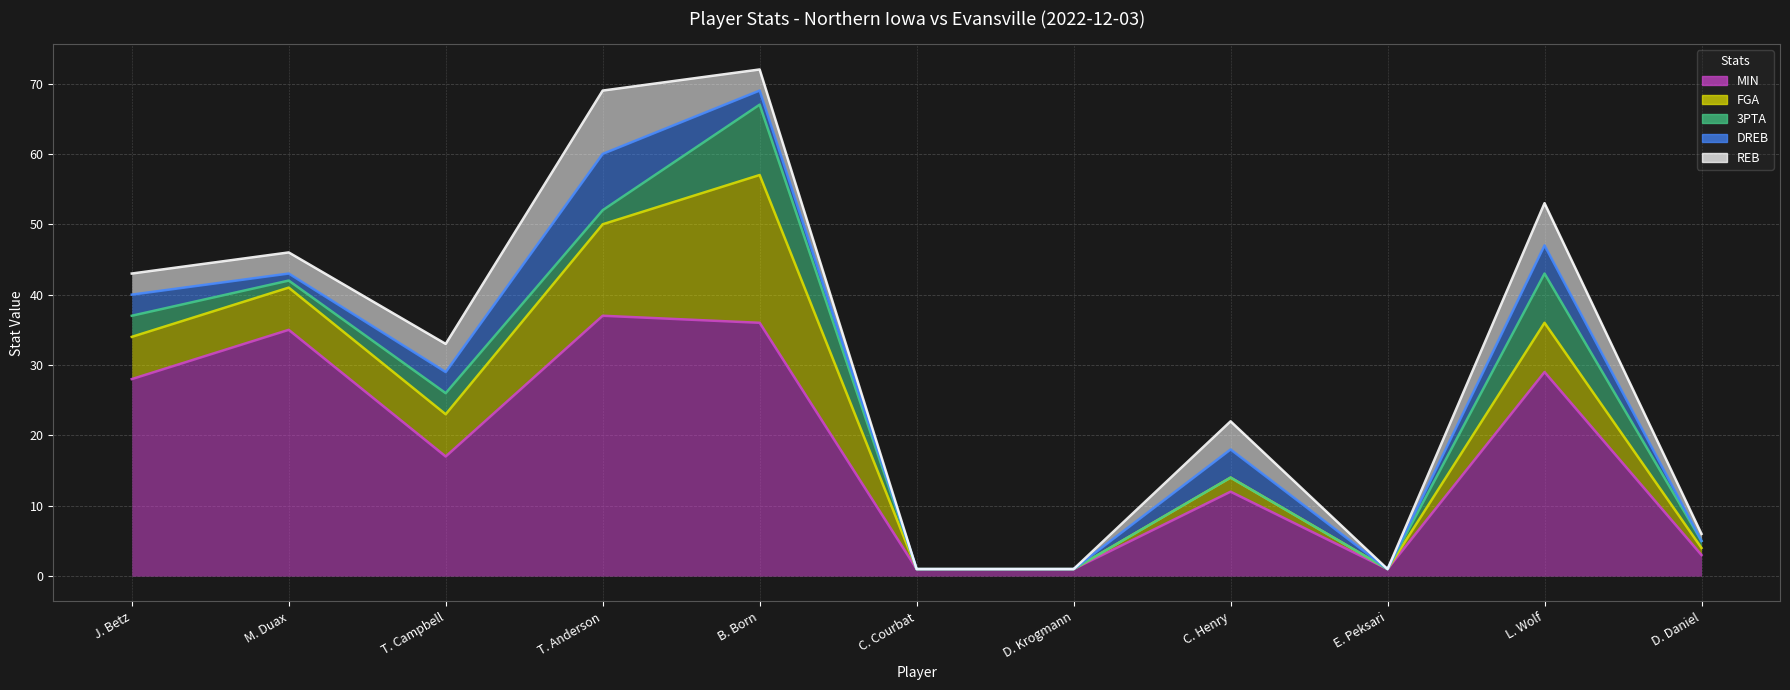

What is the sum of the MIN values at J. Betz and T. Campbell?

45